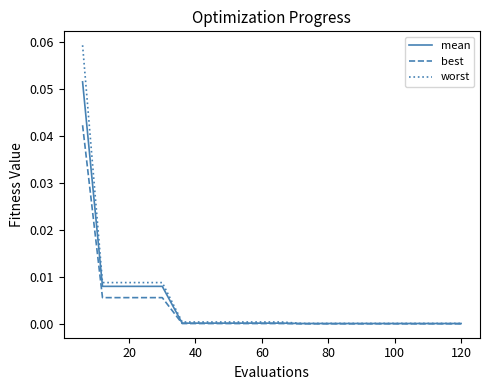

Count the number of categories in the chart.

20